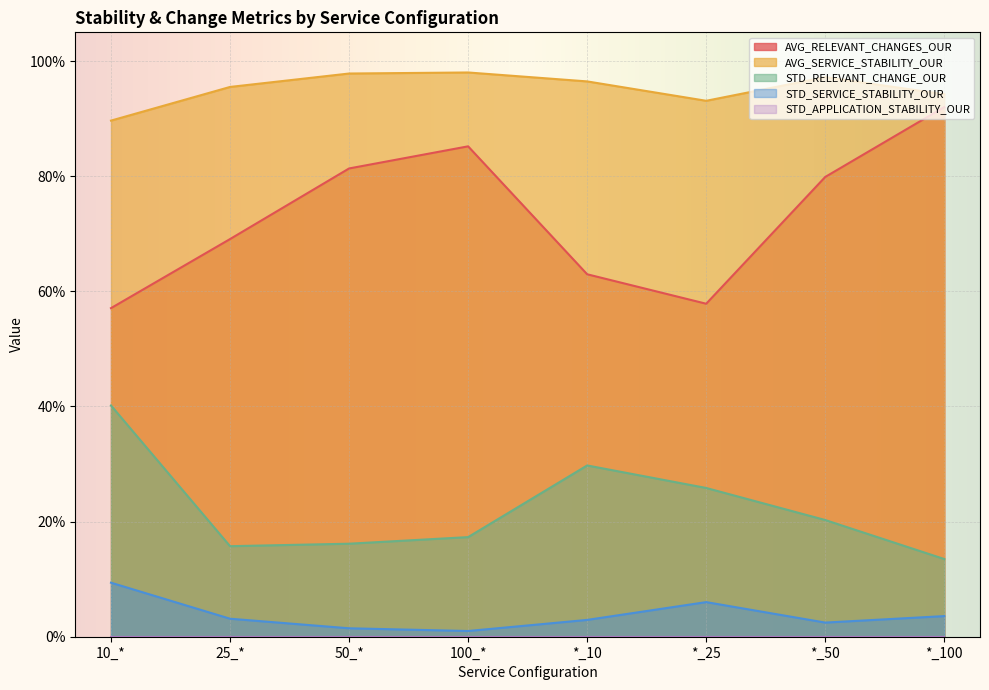

True or false: STD_RELEVANT_CHANGE_OUR and STD_SERVICE_STABILITY_OUR cross at least once.

False